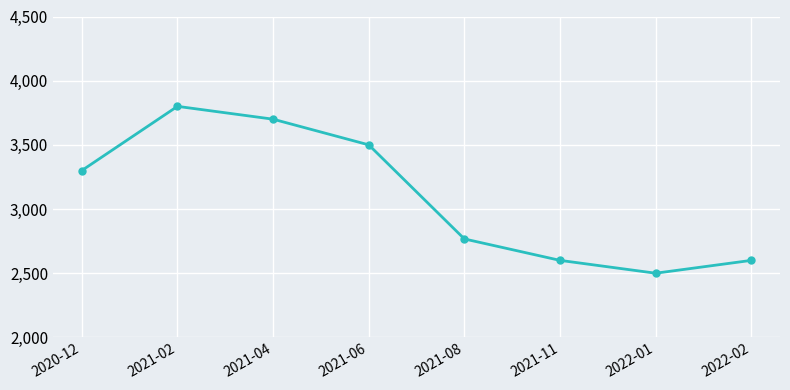

True or false: the data has more than 2 interior local peaks.

False